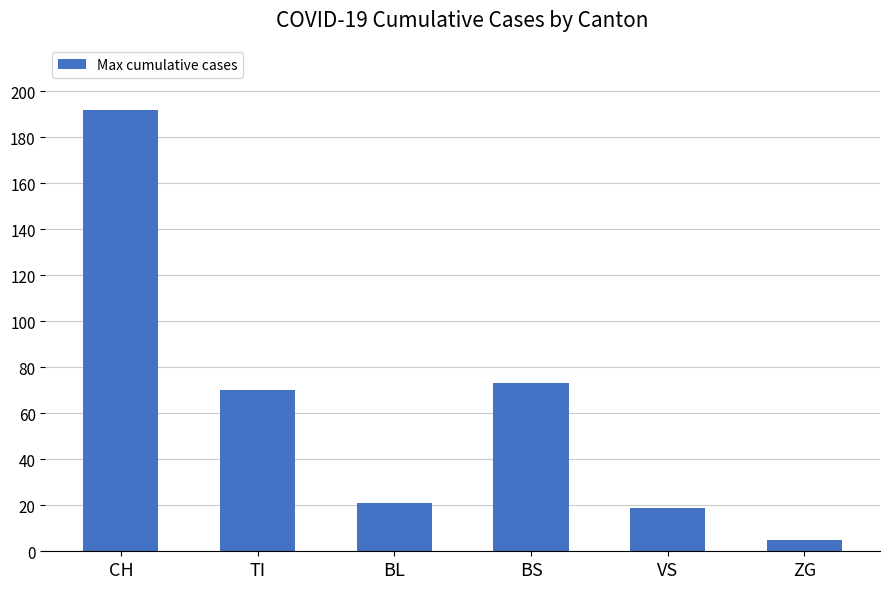

The chart shows a value of 35 at BS. True or false?

False